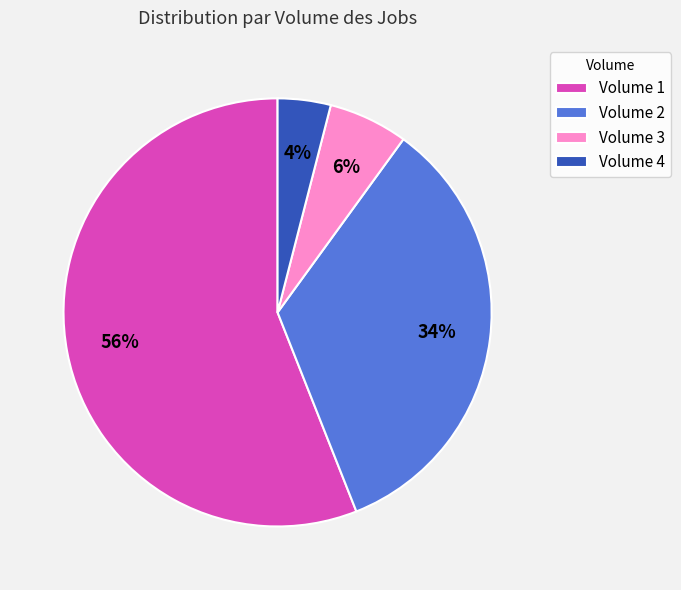

Which has a higher value, Volume 1 or Volume 4?

Volume 1